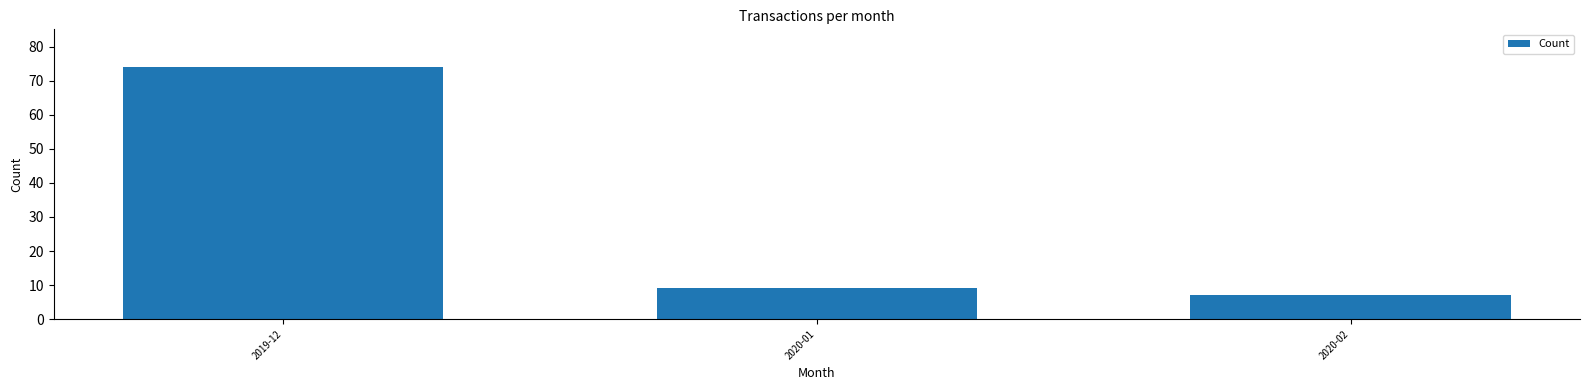

What is the label of the 1st bar from the left?

2019-12